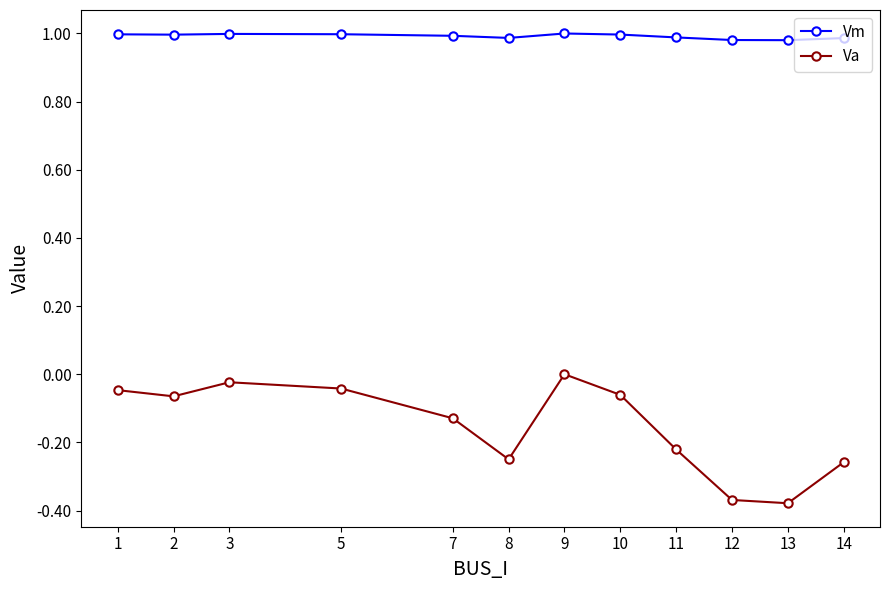

How many negative values does the Va series have?

11